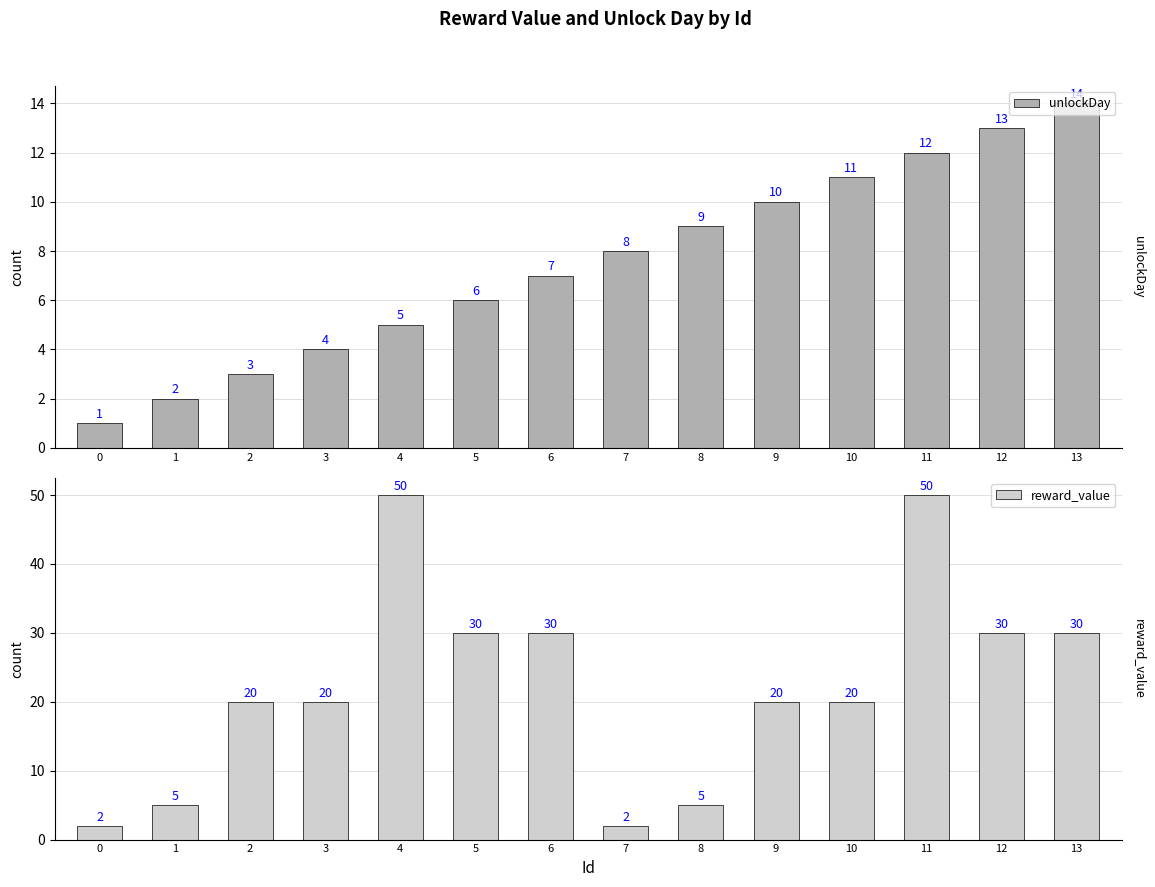

What are all the series names shown in the legend?

unlockDay, reward_value